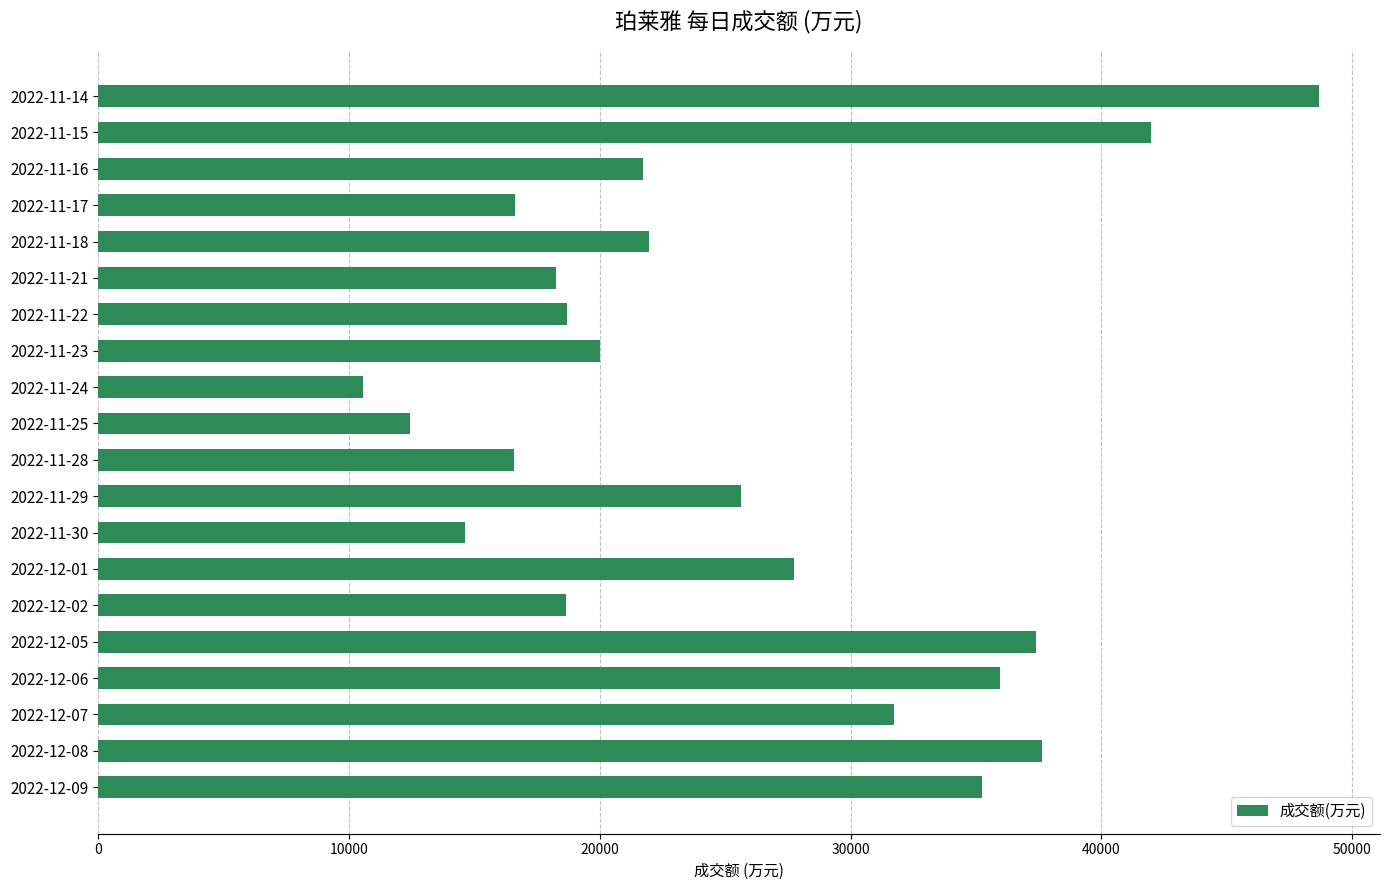

Between 2022-11-14 and 2022-12-01, which is larger?

2022-11-14